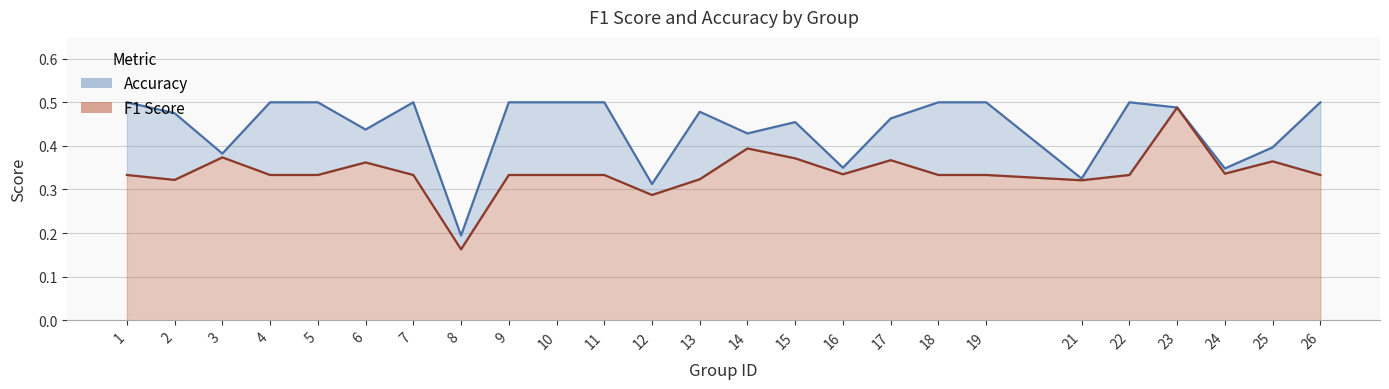

Count the number of categories in the chart.

25